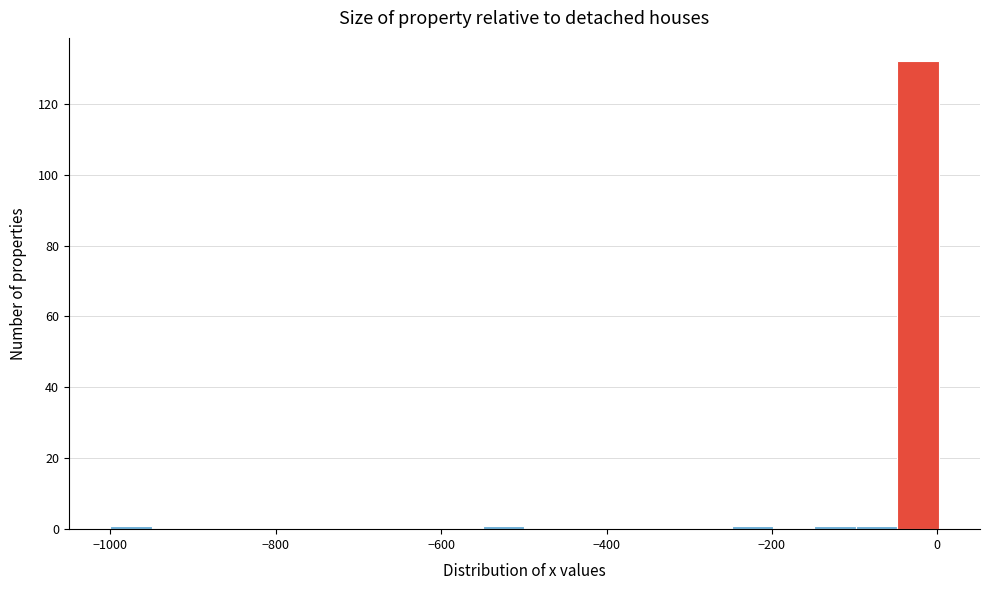

Read against the x-axis, roughly where is the centre of the tallest bar?

-20